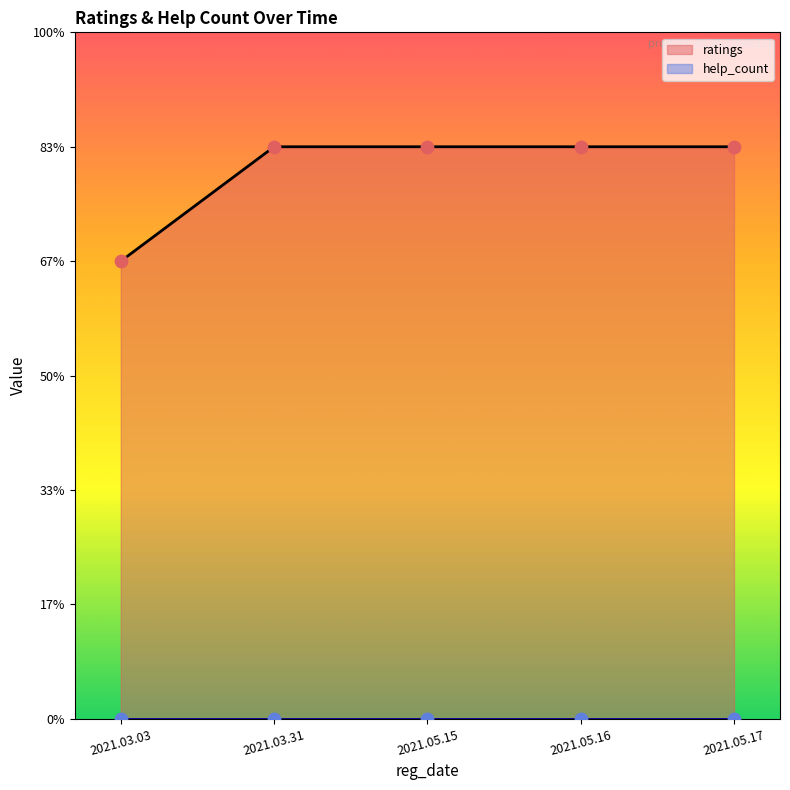

Approximately how many times larger is the value at 2021.03.31 compared to 2021.05.15?

1.0